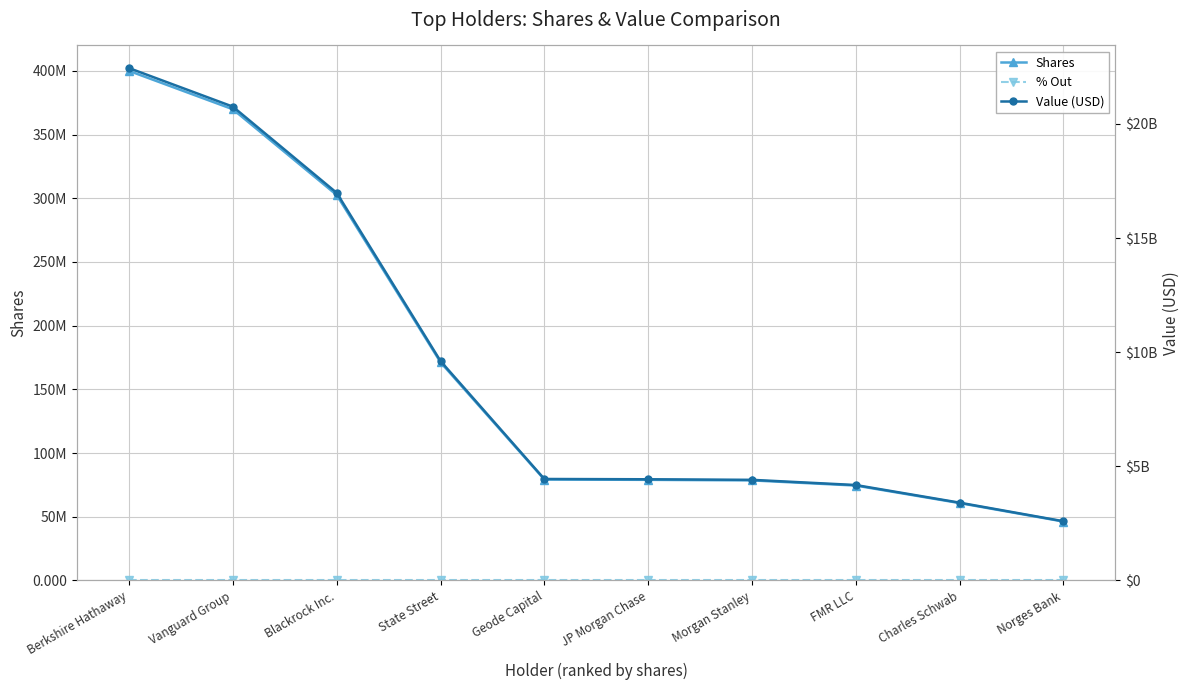

True or false: % Out and Shares cross at least once.

False